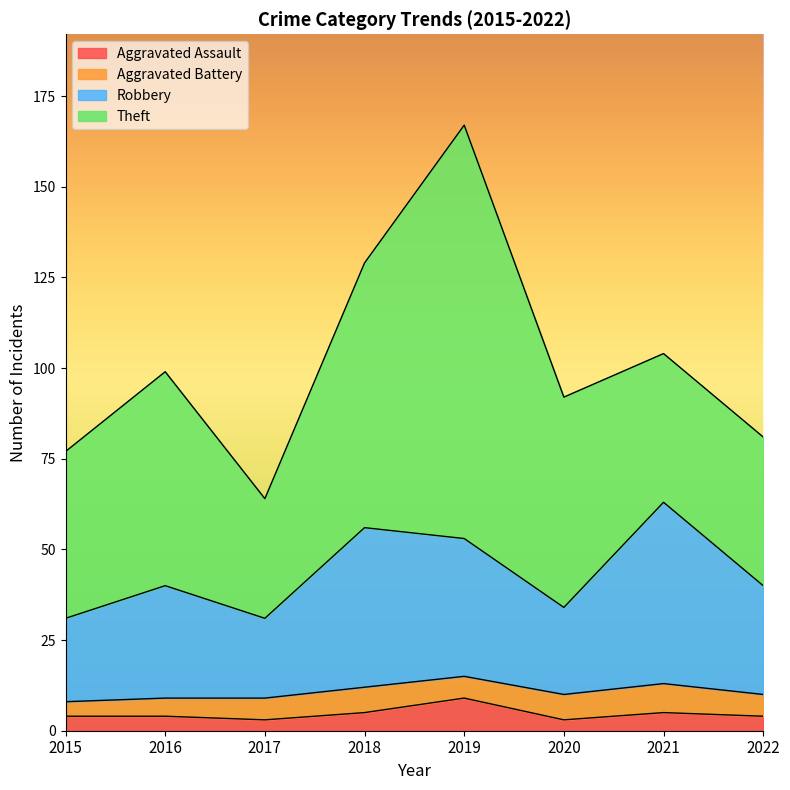

What are all the series names shown in the legend?

Aggravated Assault, Aggravated Battery, Robbery, Theft